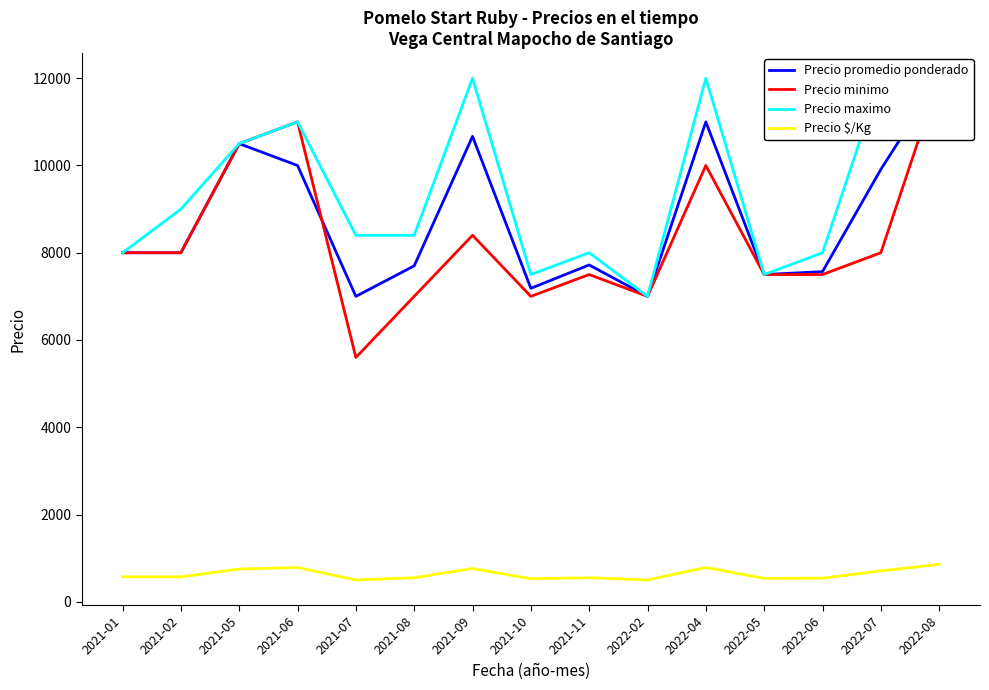

What are all the series names shown in the legend?

Precio promedio ponderado, Precio minimo, Precio maximo, Precio $/Kg